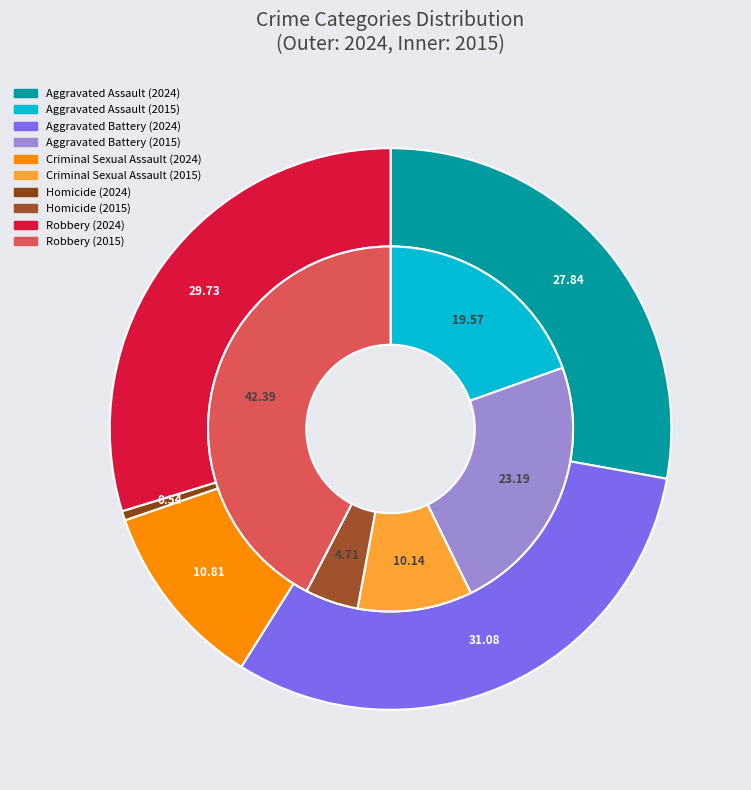

To the nearest percent, what is the average slice percentage?

20%